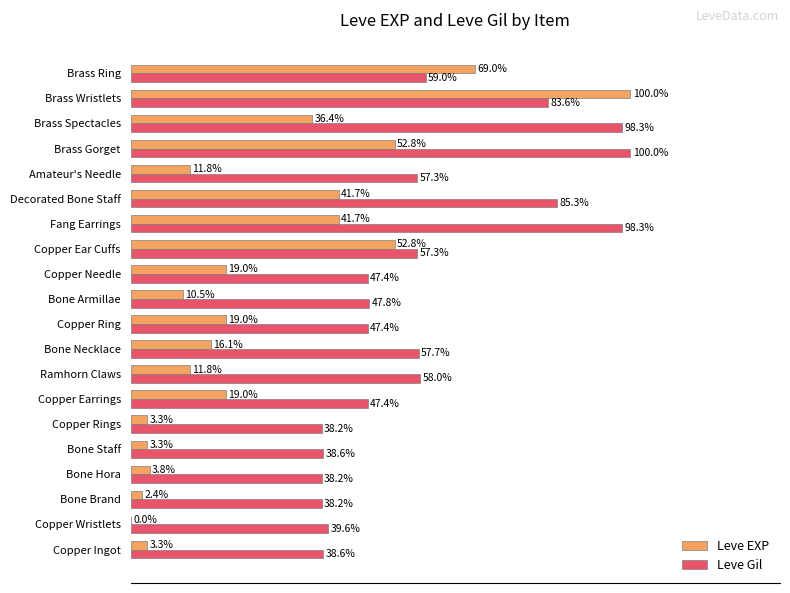

Which series changed the most between Copper Wristlets and Decorated Bone Staff?

Leve Gil